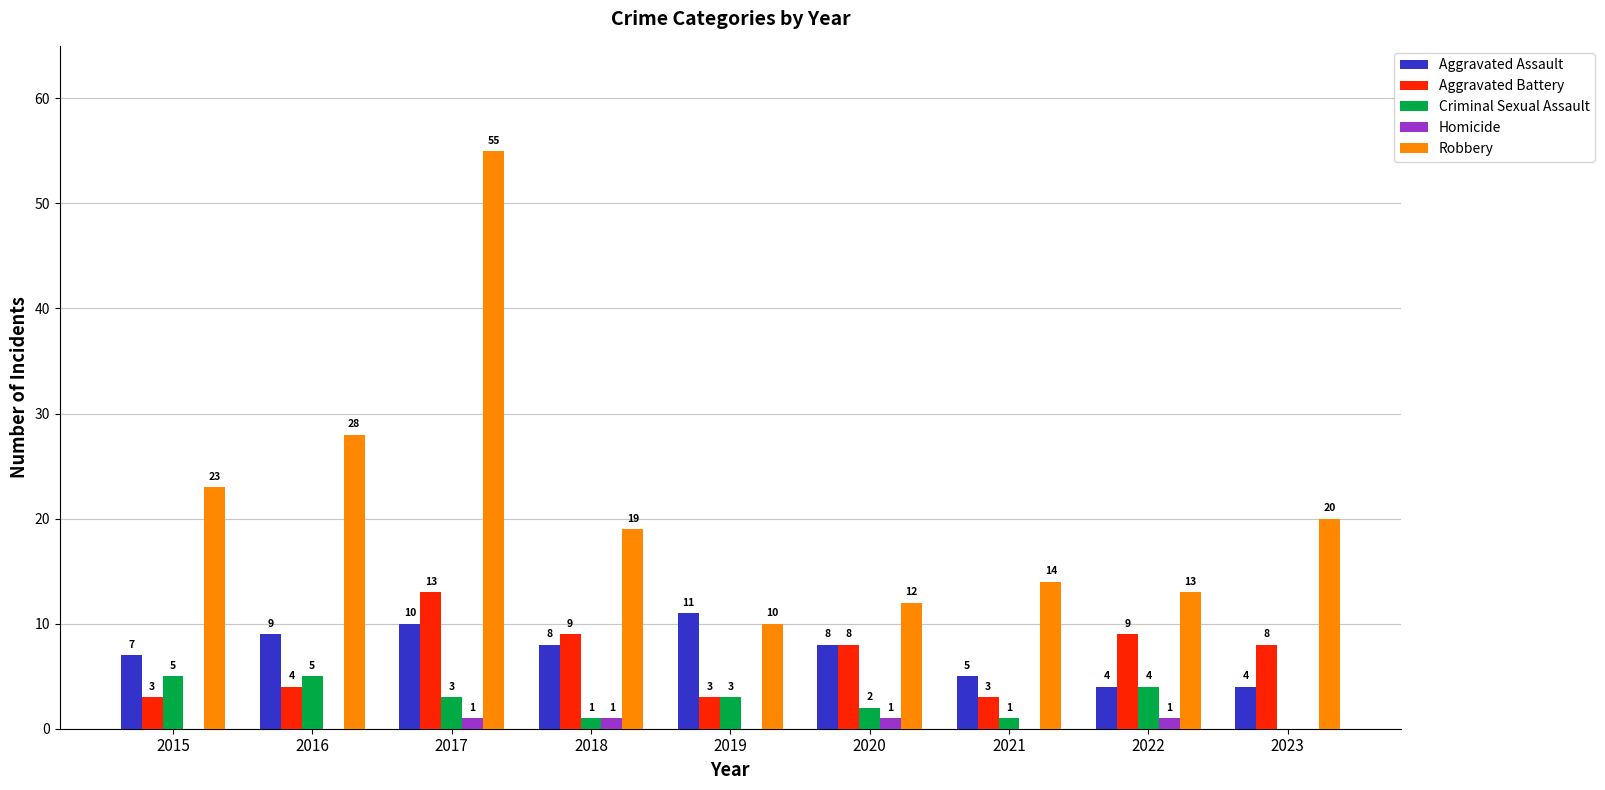

Is the value of Homicide at 2021 greater than the value of Criminal Sexual Assault at 2015?

No